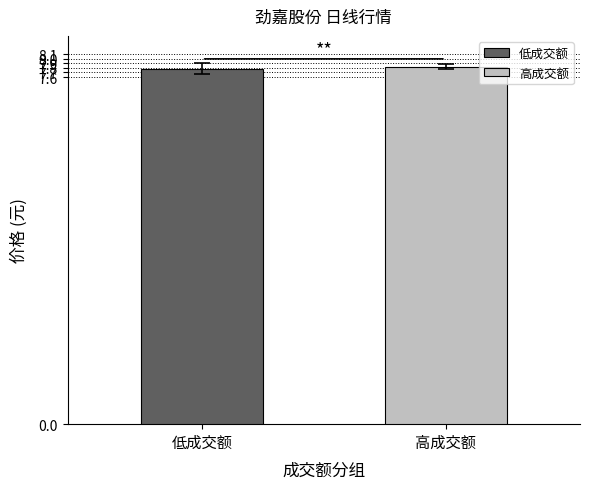

What is the minimum value for 高成交额?

7.8